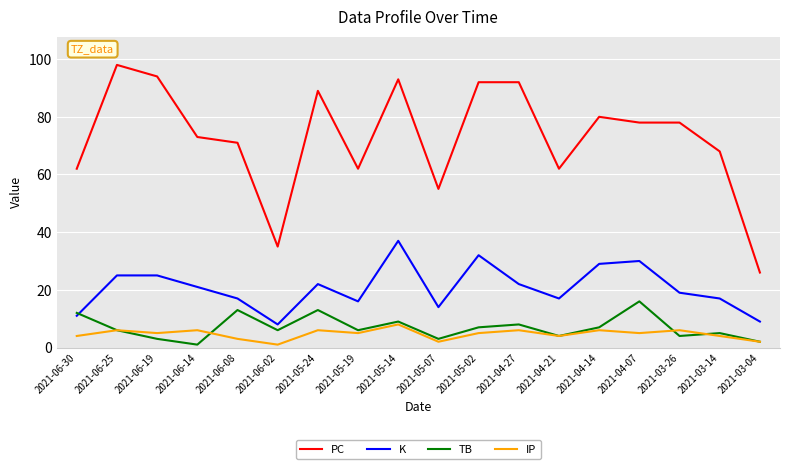

Where is the first local minimum for IP?

2021-06-19